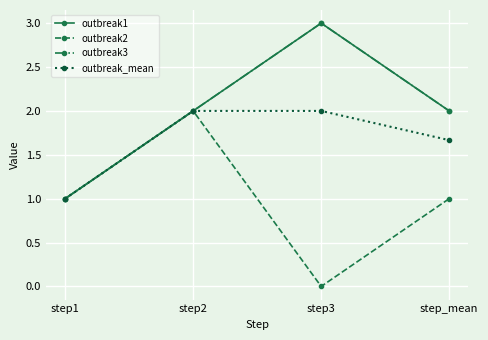

What value does the outbreak2 series have at step_mean?

1.0